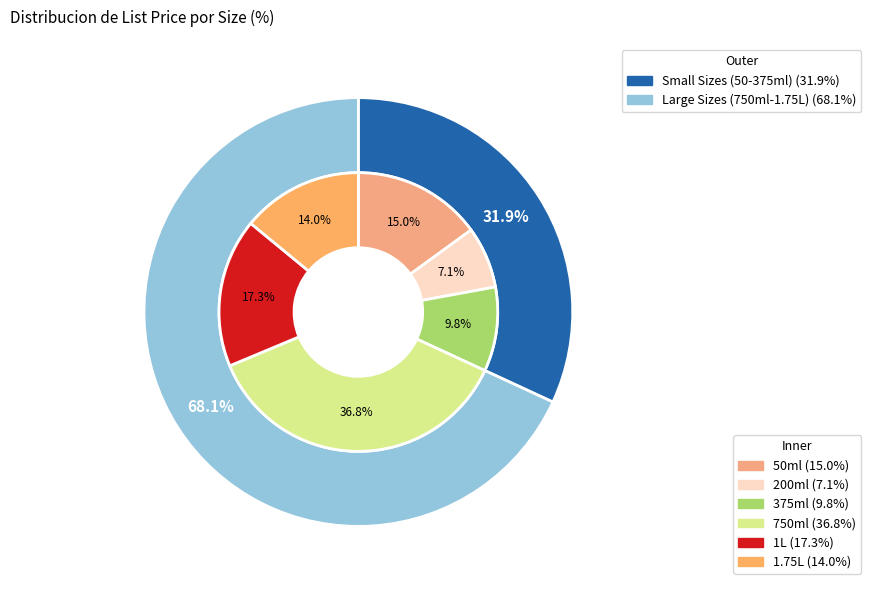

The 200ml slice represents 7% of the pie. True or false?

True